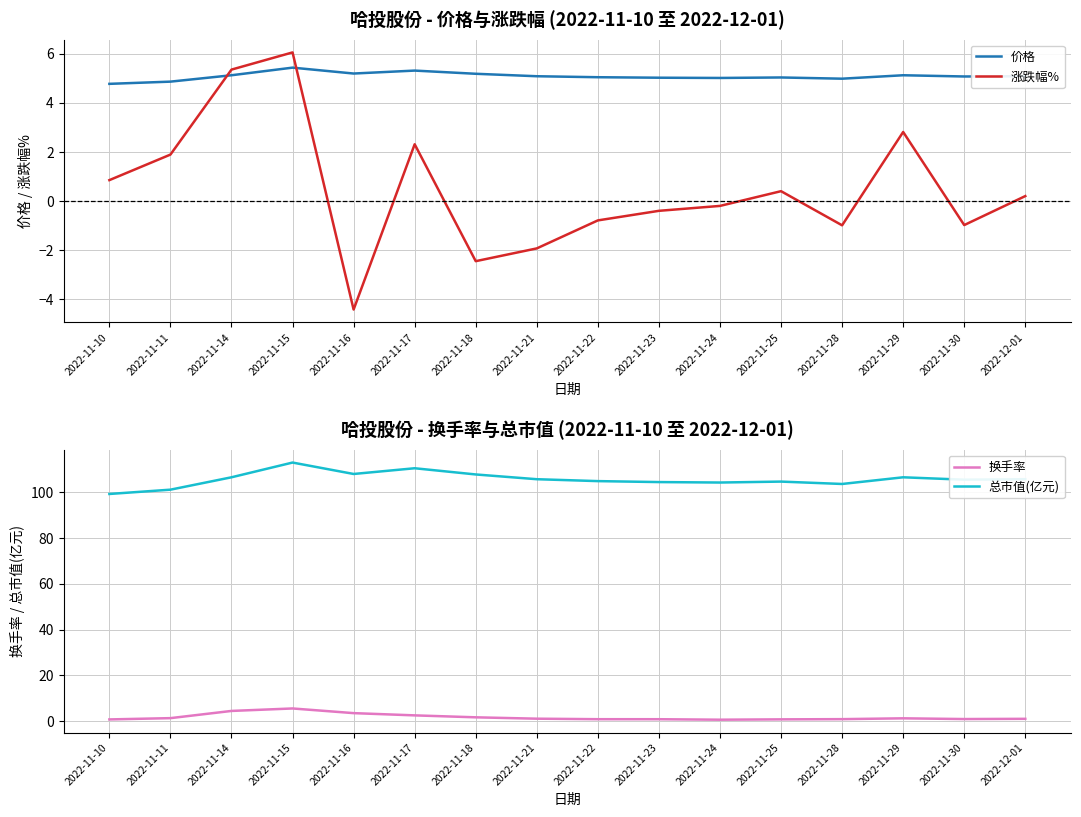

List the series in order of their peak value, highest first.

总市值(亿元), 涨跌幅%, 换手率, 价格